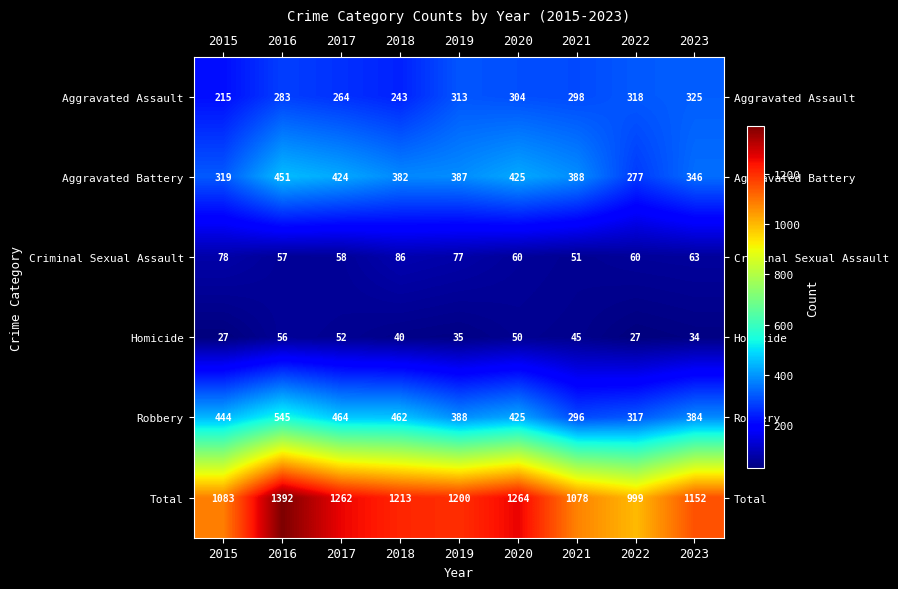

Rank the series by their maximum value, from lowest to highest.

Homicide, Criminal Sexual Assault, Aggravated Assault, Aggravated Battery, Robbery, Total